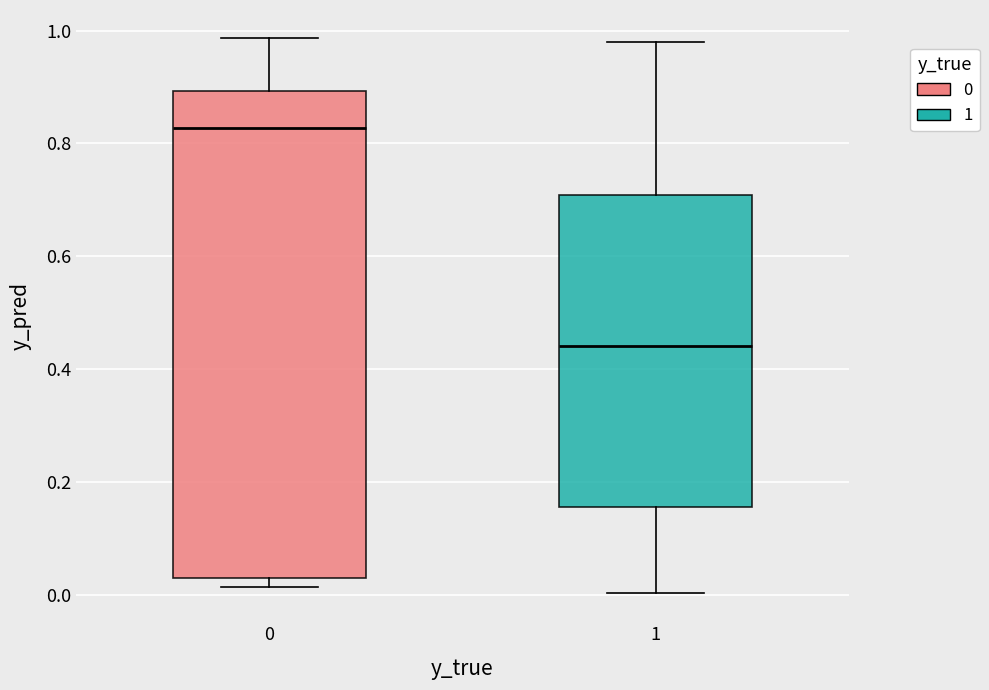

Reading left to right, read every box against the y-axis: the position of its median line, the range the box covers, and the ends of its whiskers. The values are not printed on the chart, so give them approximately, as read against the axis.

0: median 0.82, box 0.02 to 0.90, whiskers 0.02 (just below the box's lower edge) to 0.98
1: median 0.44, box 0.16 to 0.70, whiskers 0.00 to 0.98